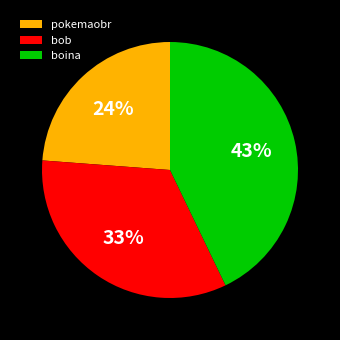

Rank the categories by value from lowest to highest.

pokemaobr, bob, boina